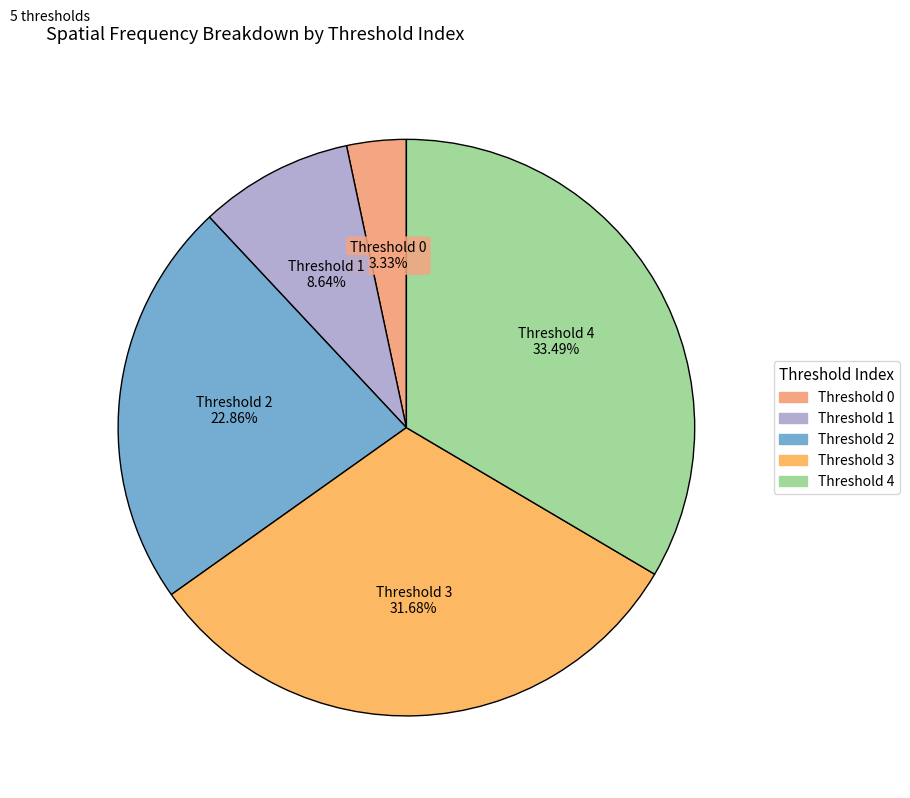

Is there any slice that represents more than half of the pie?

No